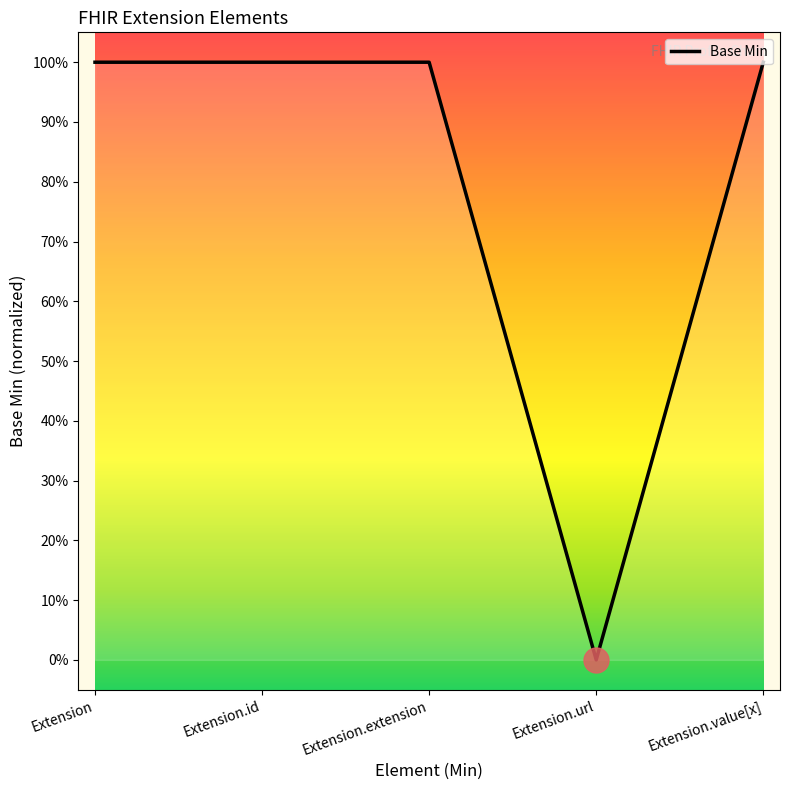

Which category has the highest value across all series?

Extension